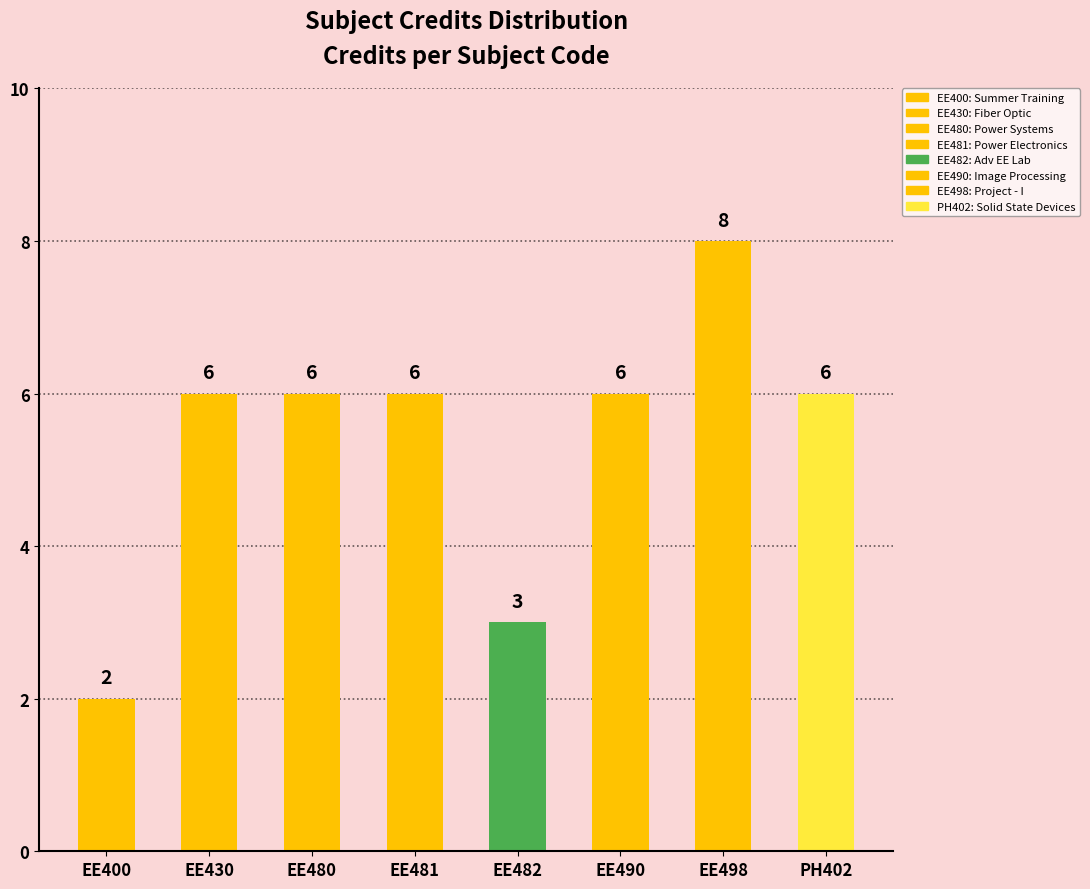

List the labels in order of value, largest first.

EE498, EE430, EE480, EE481, EE490, PH402, EE482, EE400